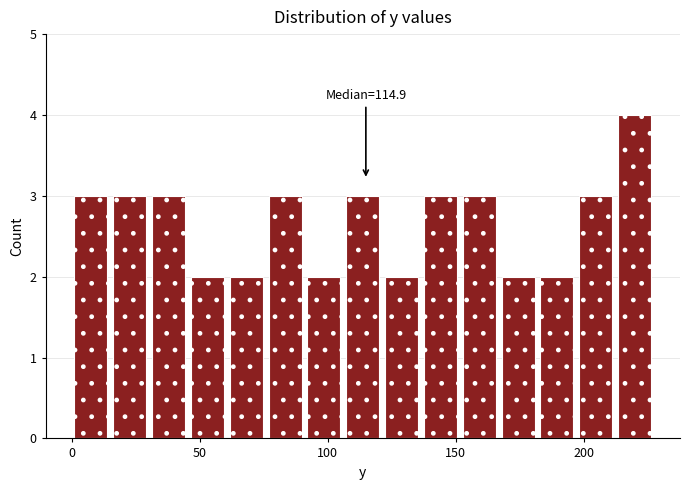

Read against the x-axis, roughly where is the centre of the tallest bar?

220